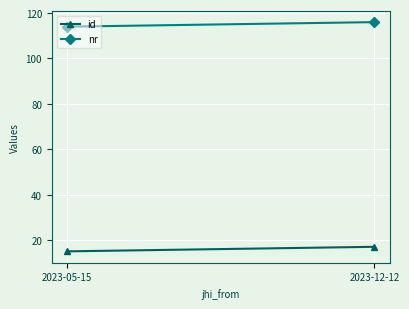

The value of nr at 2023-05-15 is 26. True or false?

False